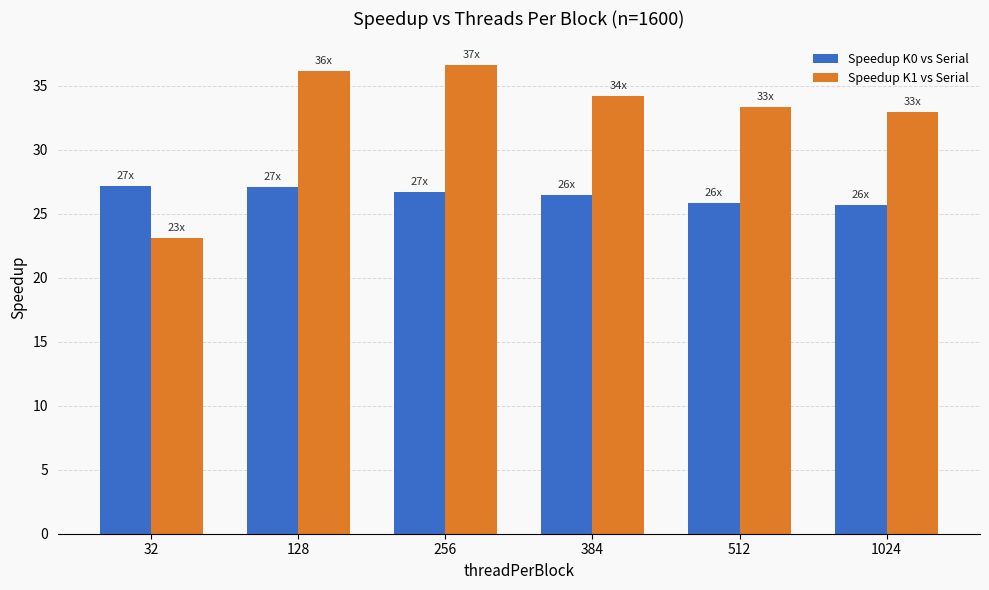

What is the value of the Speedup K1 vs Serial bar at the 2nd from the left?

36.1